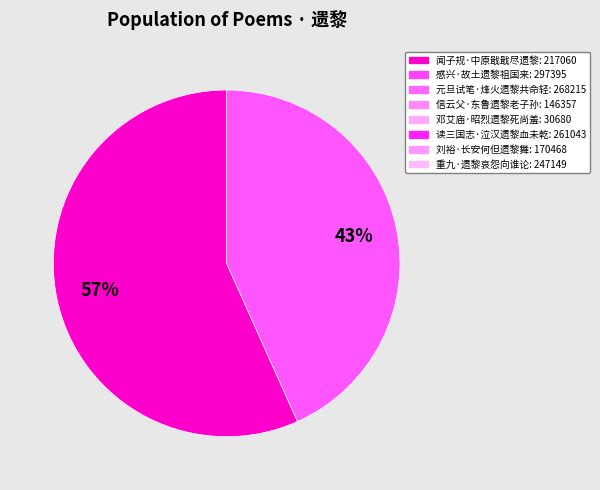

Is there any slice that represents more than half of the pie?

Yes